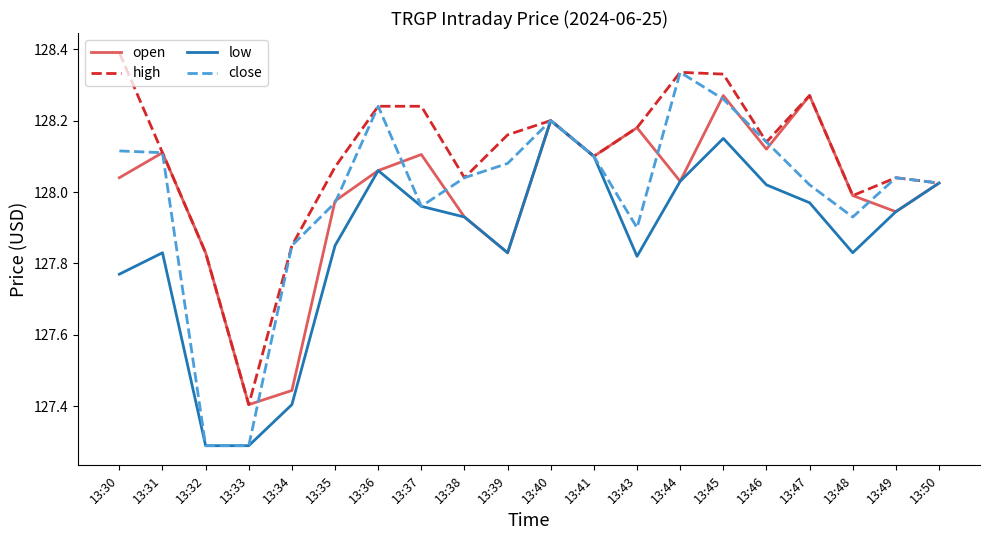

The value of open at 13:40 is 128.2. True or false?

True